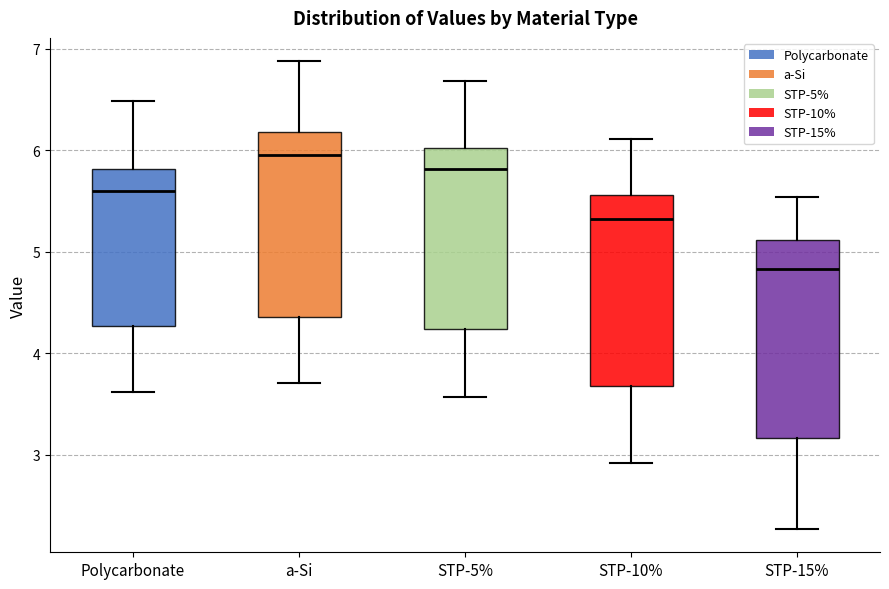

Which box's median line is the highest?

a-Si